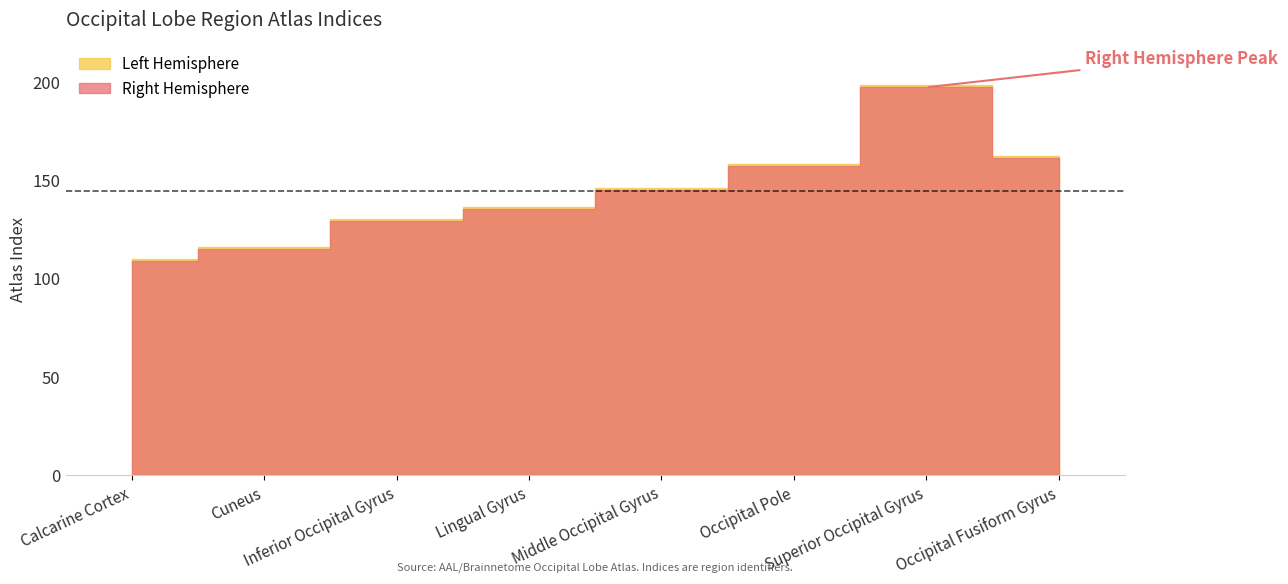

True or false: Right Hemisphere has more than 0 interior local peaks.

True